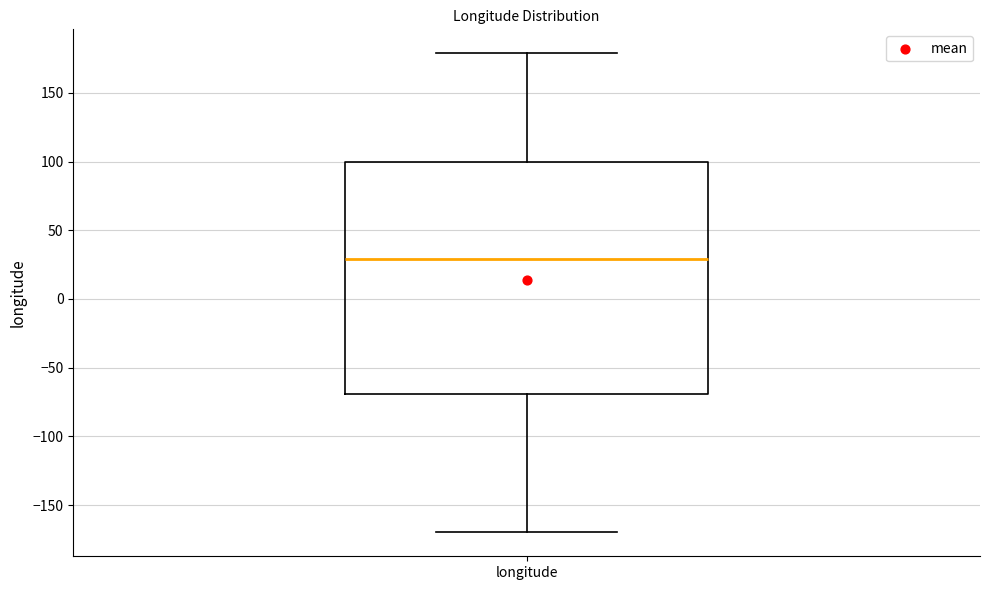

Transcribe this box plot: give where the median line is, the range the box spans, and where the two whiskers end, as read against the y-axis. The values are not printed on the chart, so give them approximately, as read against the axis.

median 30, box -70 to 100, whiskers -170 to 180